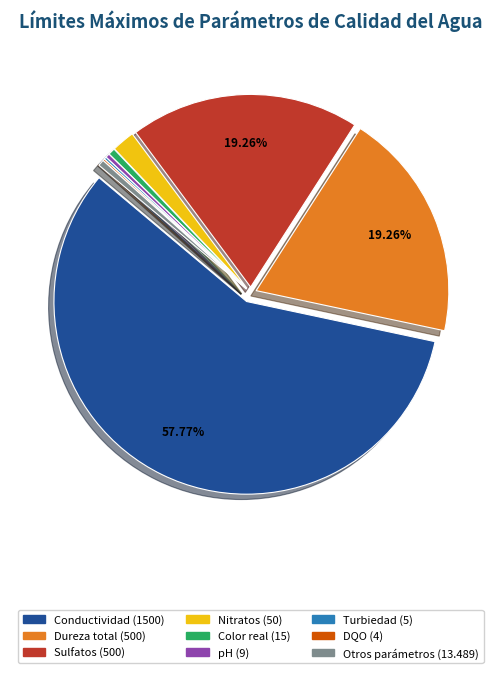

Is there a majority slice in this chart?

Yes